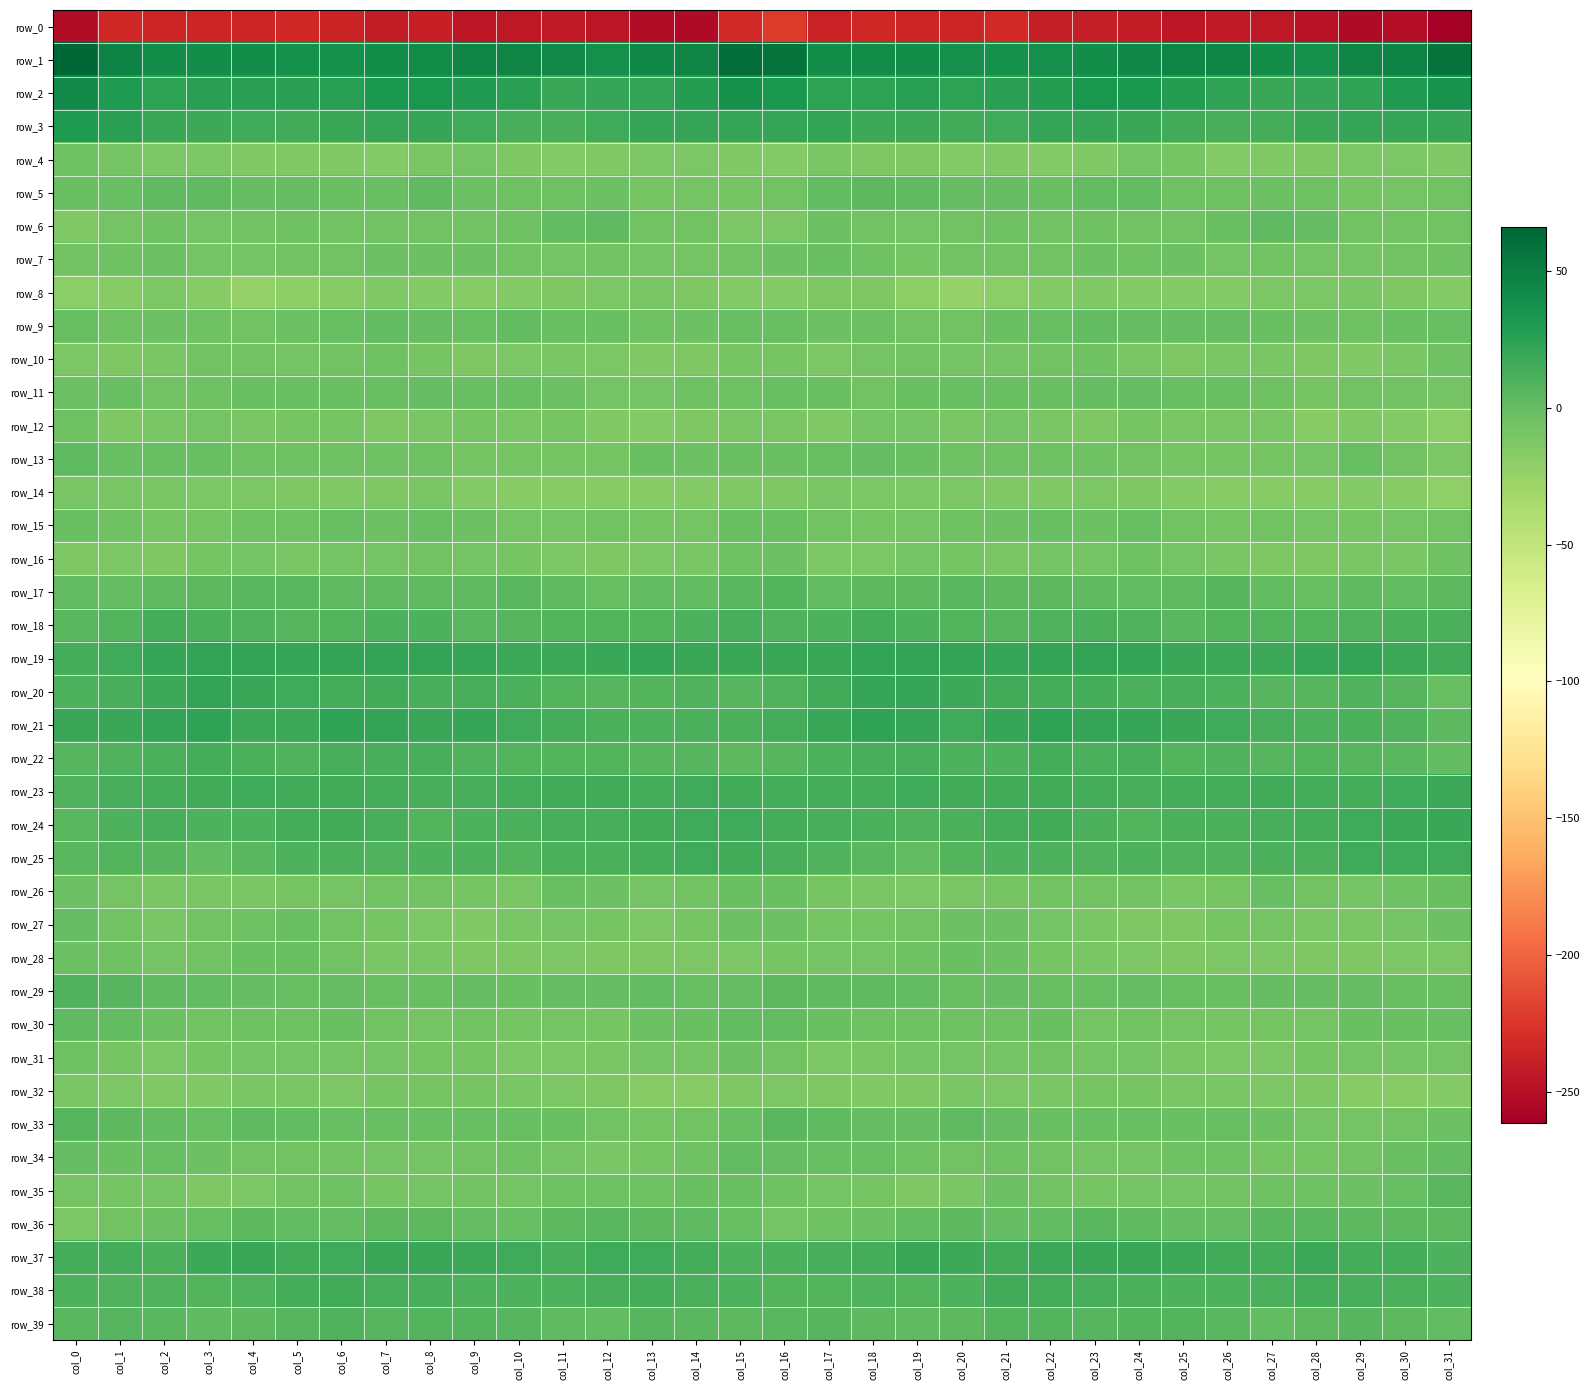

What is the difference between the row_38 values at col_4 and col_15?

1.5